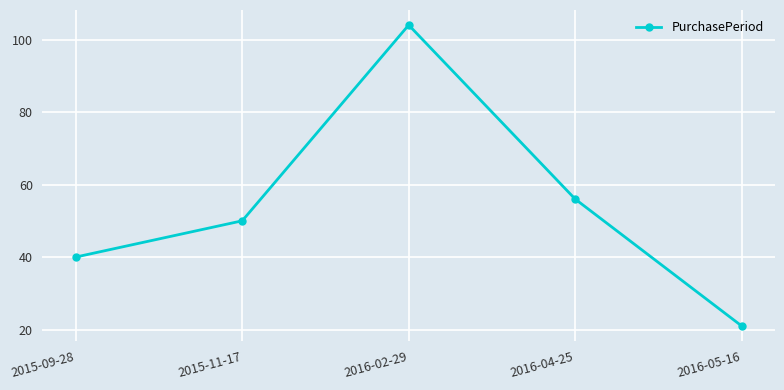

List the labels in order of value, smallest first.

2016-05-16, 2015-09-28, 2015-11-17, 2016-04-25, 2016-02-29